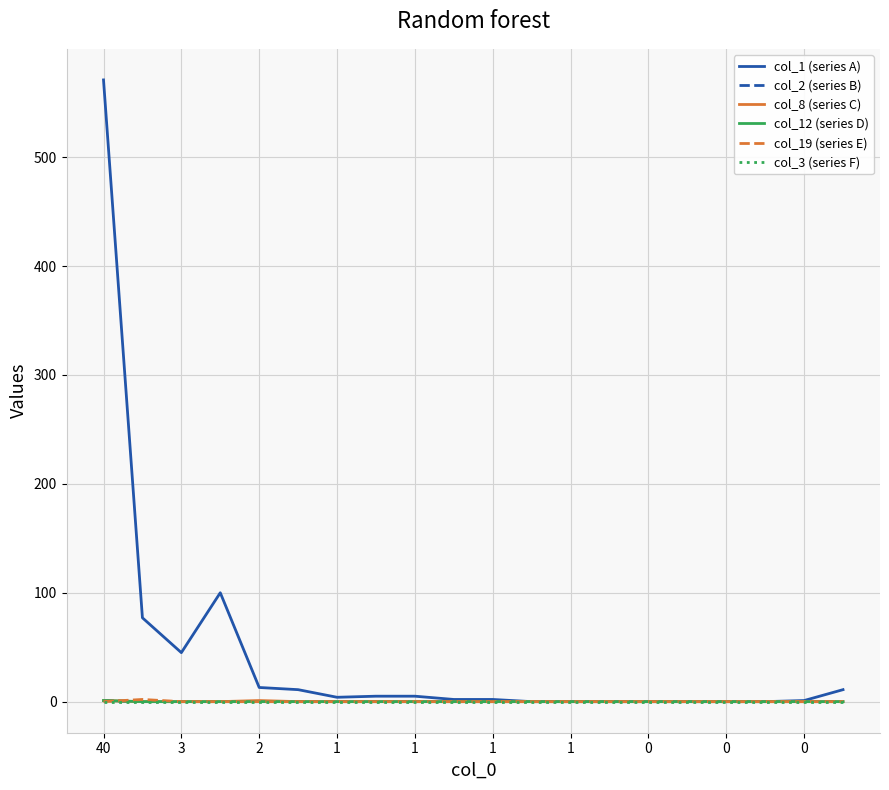

What is the maximum value shown in the chart?

571